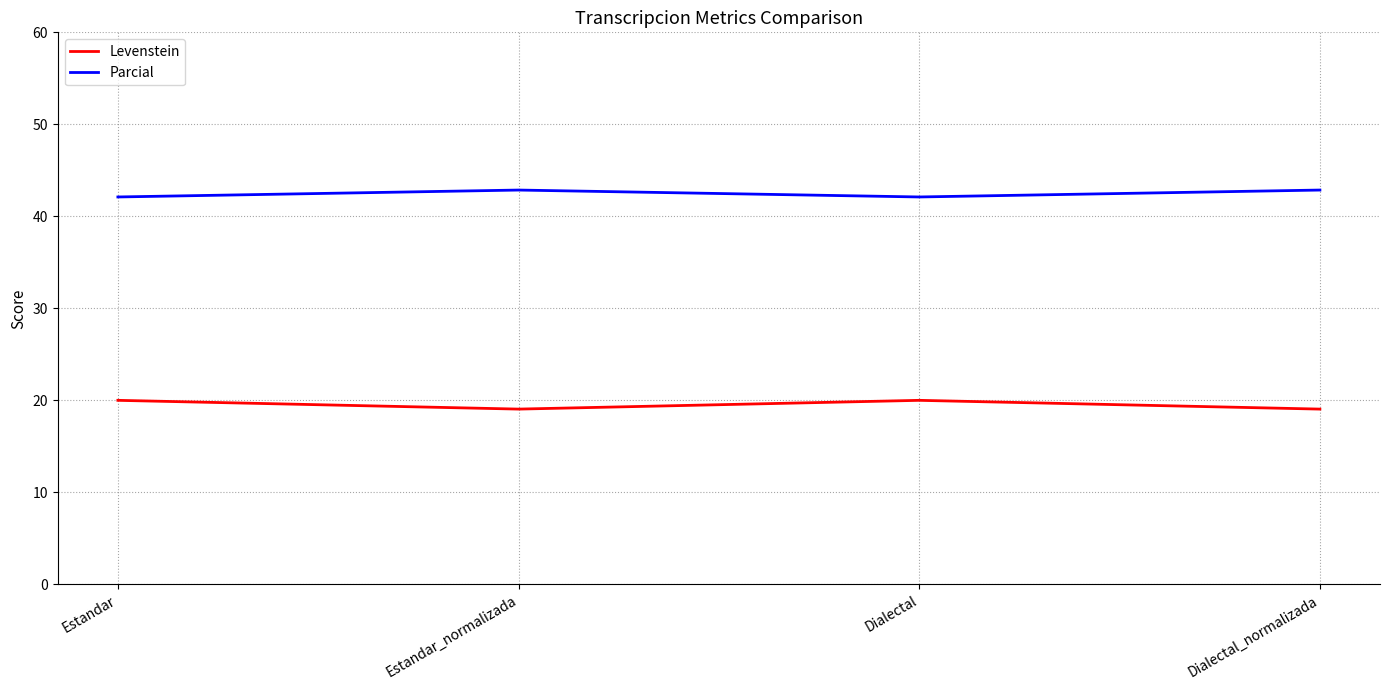

True or false: Parcial has a value of 42.1 at Estandar.

True